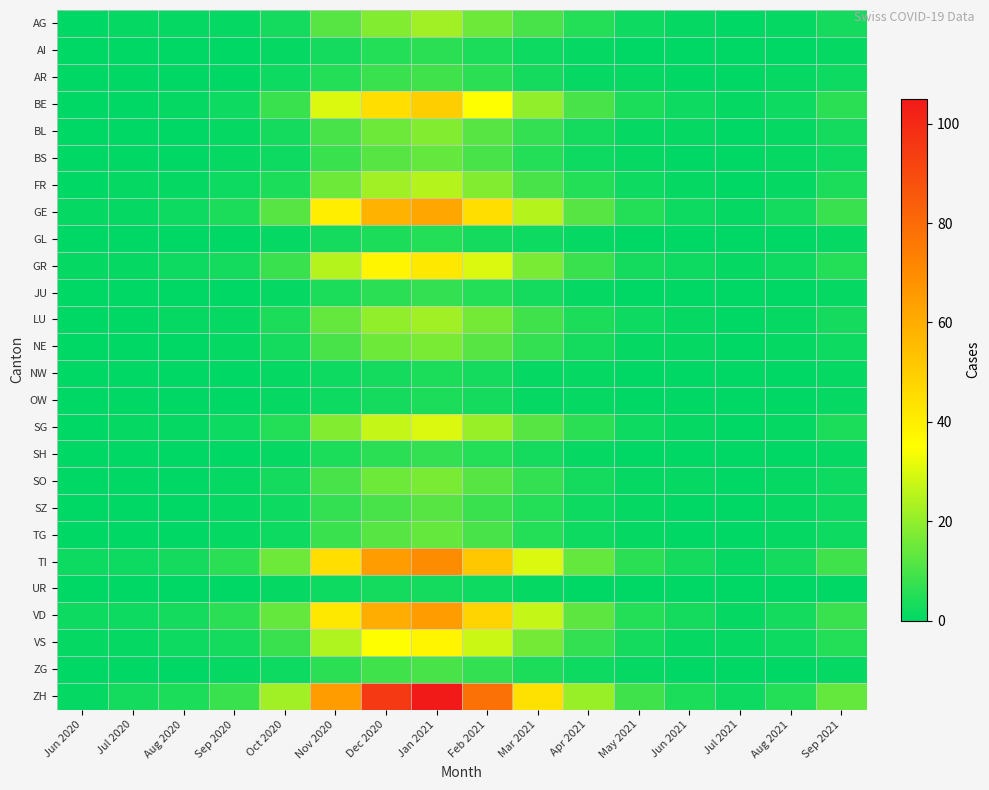

What is the spread (max minus min) of values at Sep 2021?

14